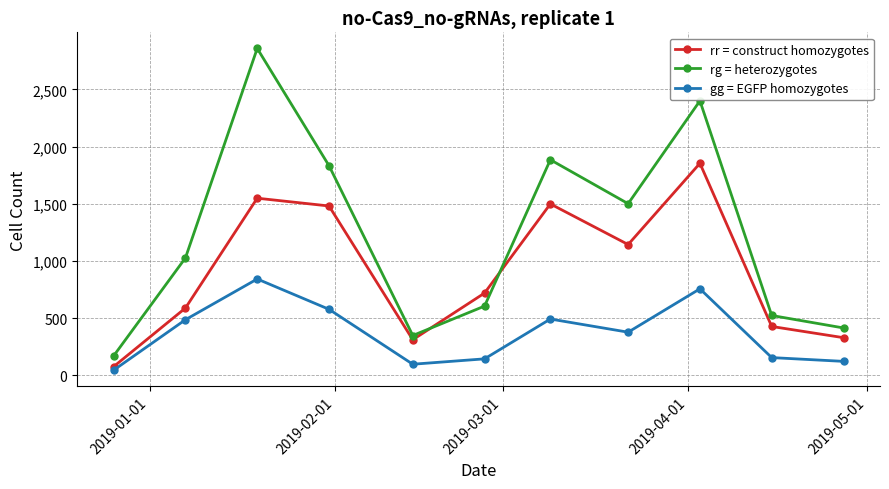

What is the maximum value for rr = construct homozygotes?

1854